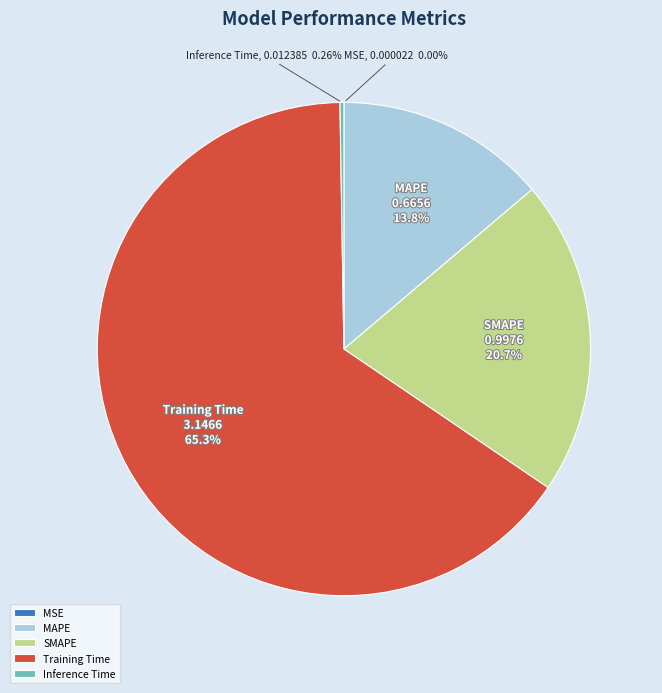

To the nearest percent, what portion does SMAPE represent?

21%